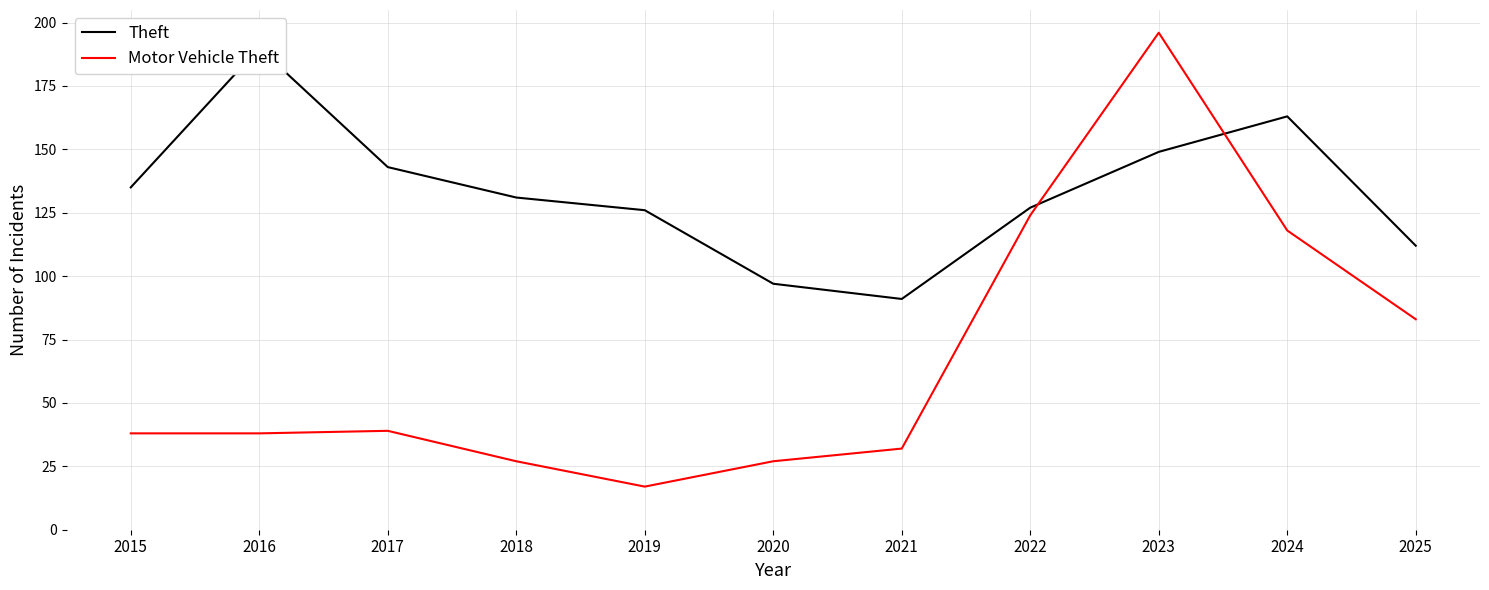

True or false: Theft and Motor Vehicle Theft intersect in this chart.

True